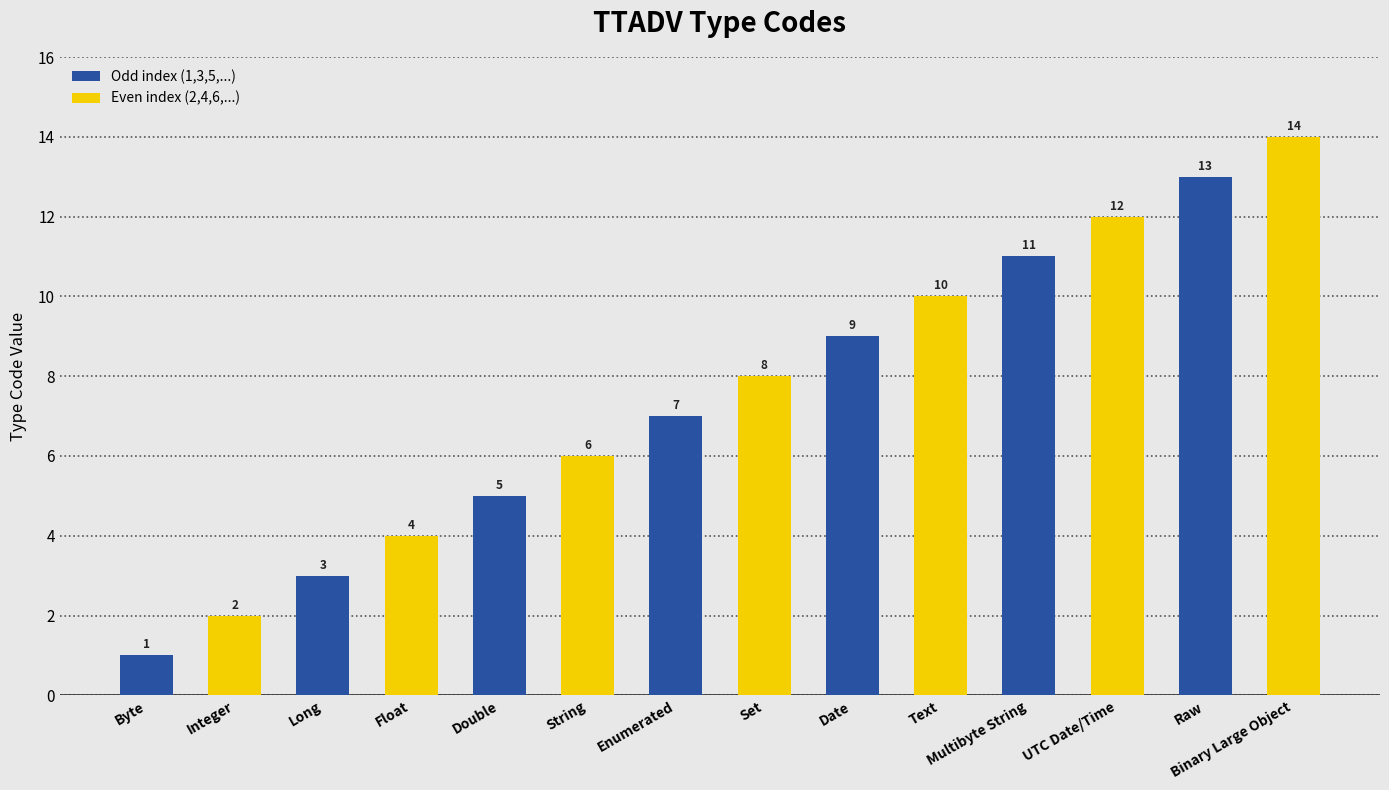

What is the greatest value displayed?

14